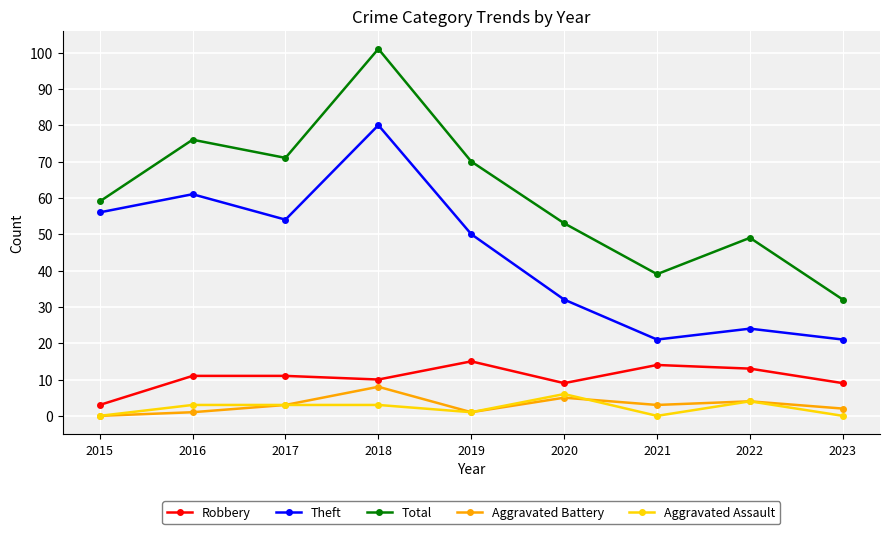

What is the difference between the maximum and second lowest values in the Aggravated Battery series?

7